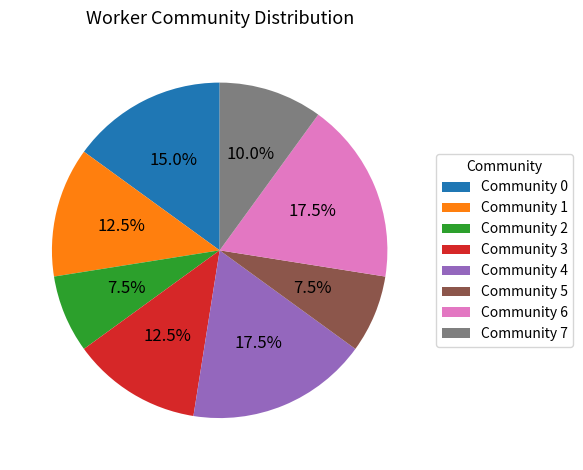

To the nearest percent, what is the difference between the Community 7 and Community 0 slice percentages?

5%